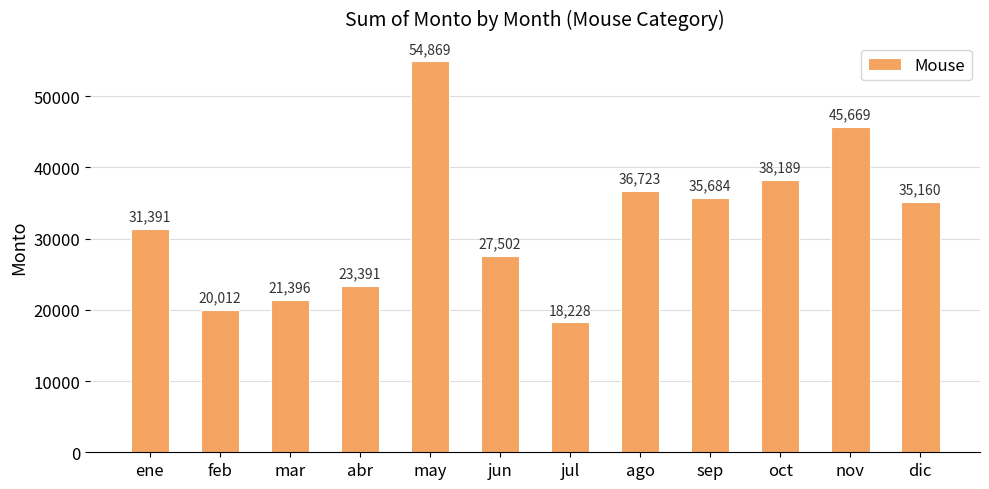

Read the value at oct, to the nearest 10.

38190